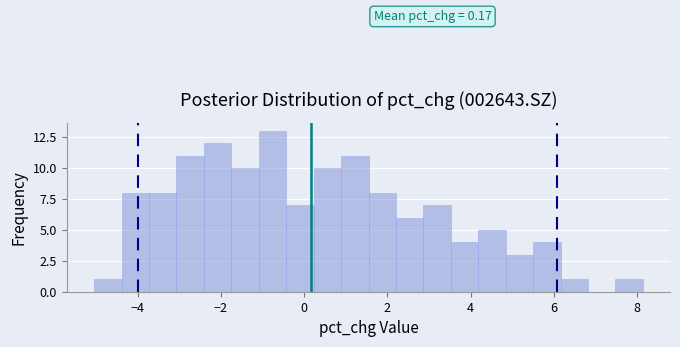

Around what value on the x-axis is the tallest bar? Give the approximate position of its centre, as read against the axis.

-0.8